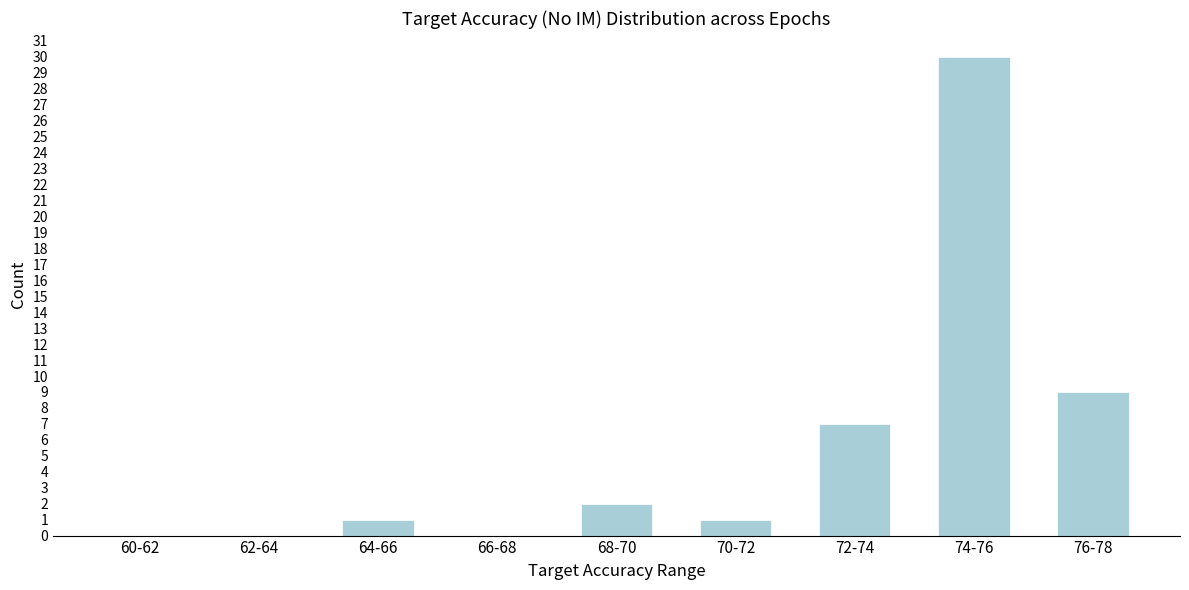

Reading left to right, list all the values displayed in this chart.

60-62=0	62-64=0	64-66=1	66-68=0	68-70=2	70-72=1	72-74=7	74-76=30	76-78=9